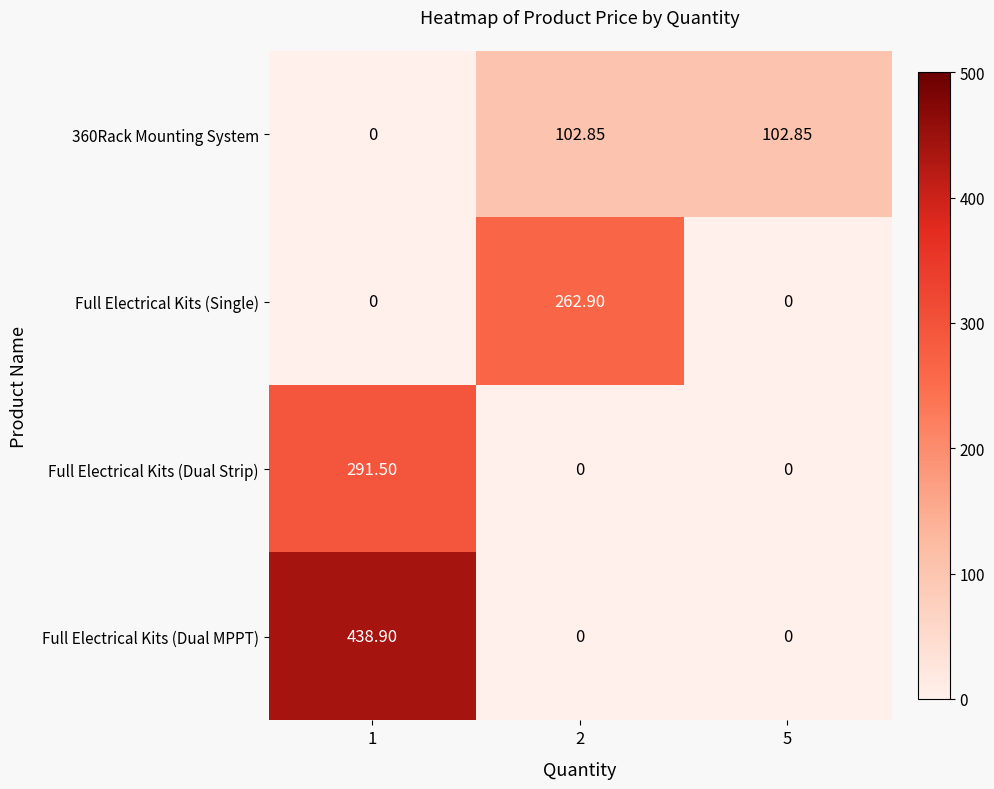

Which series has the largest total across all categories?

Full Electrical Kits (Dual MPPT)